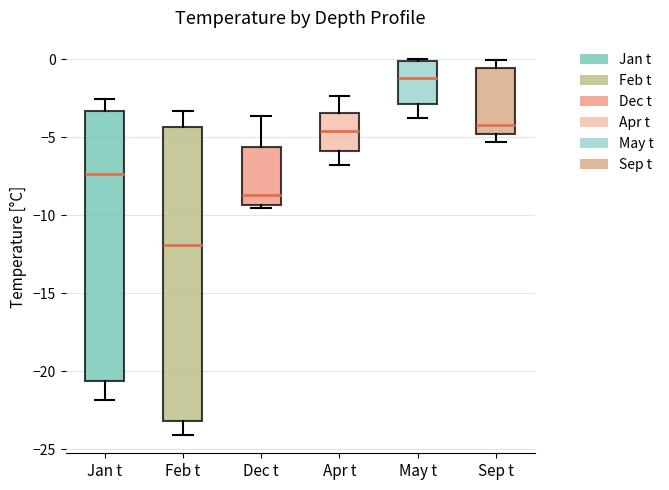

Which box is the tallest, from its lower edge to its upper edge?

Feb t